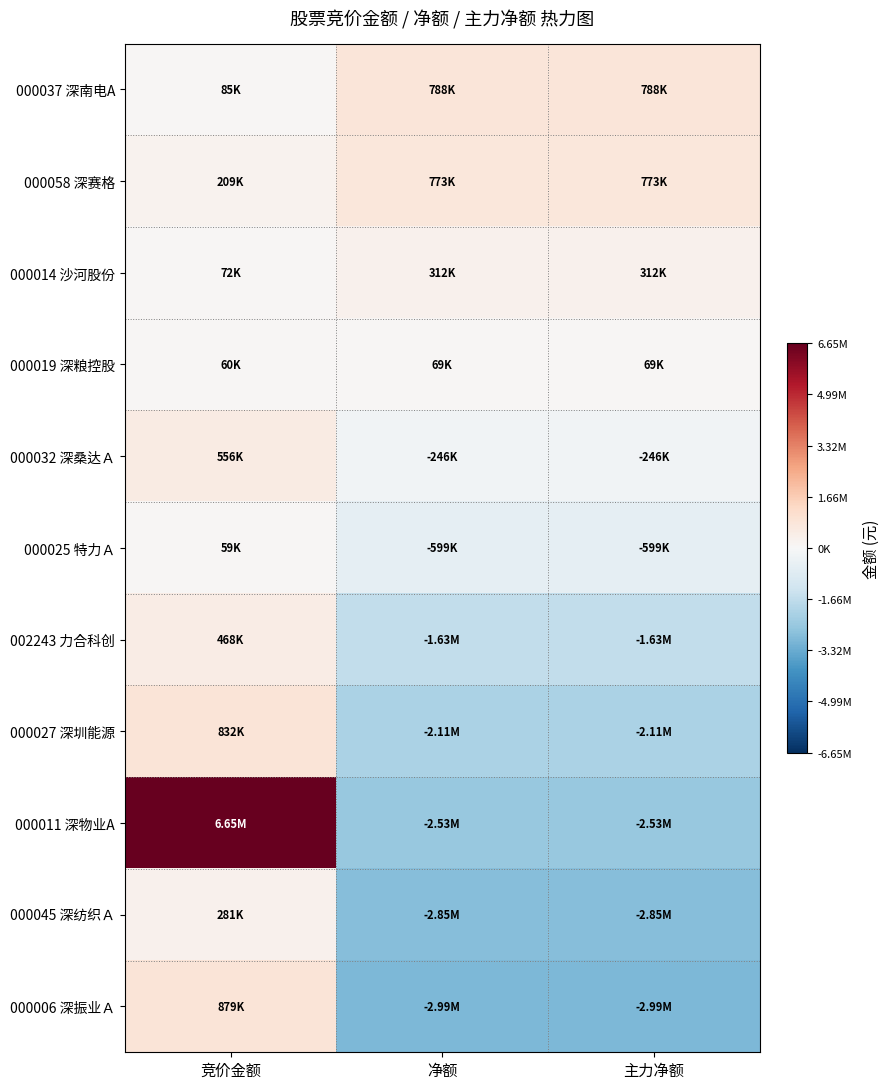

Which series has the largest total across all categories?

000058 深赛格